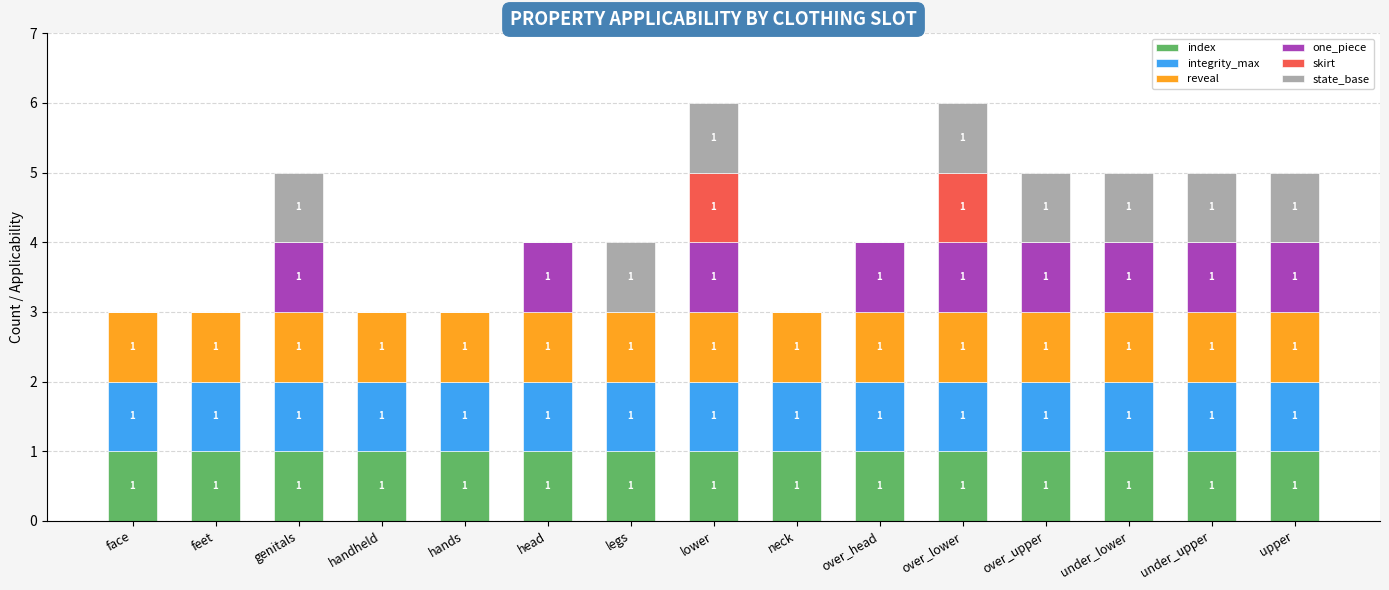

What is the total value across all series at over_lower?

6